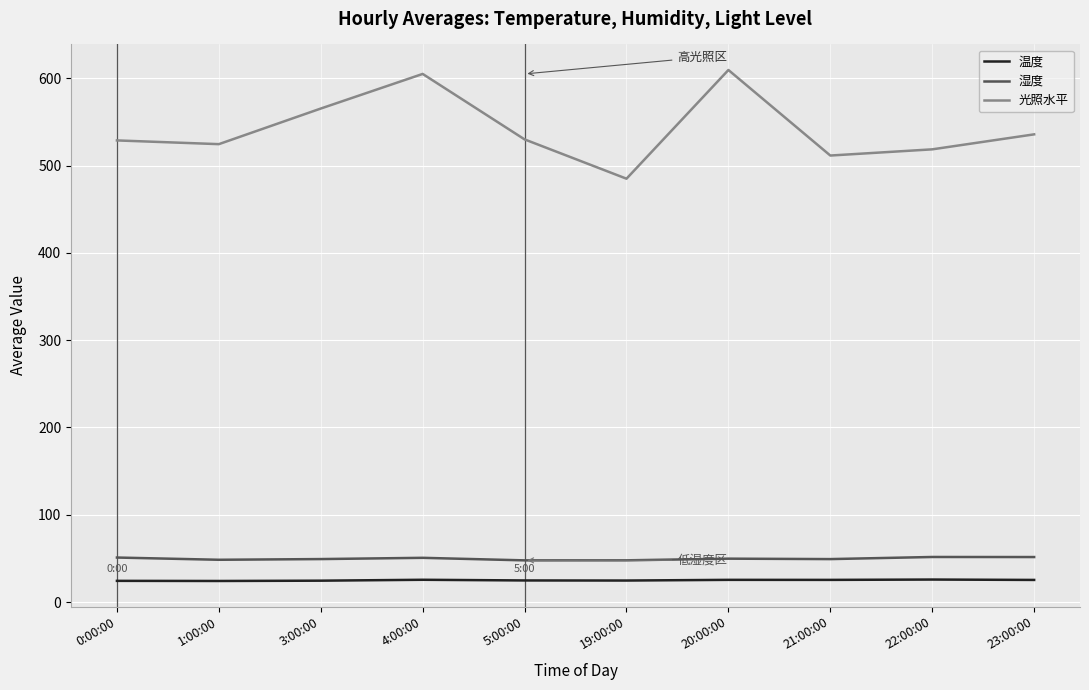

True or false: 温度 has more than 1 points higher than both neighbors.

True